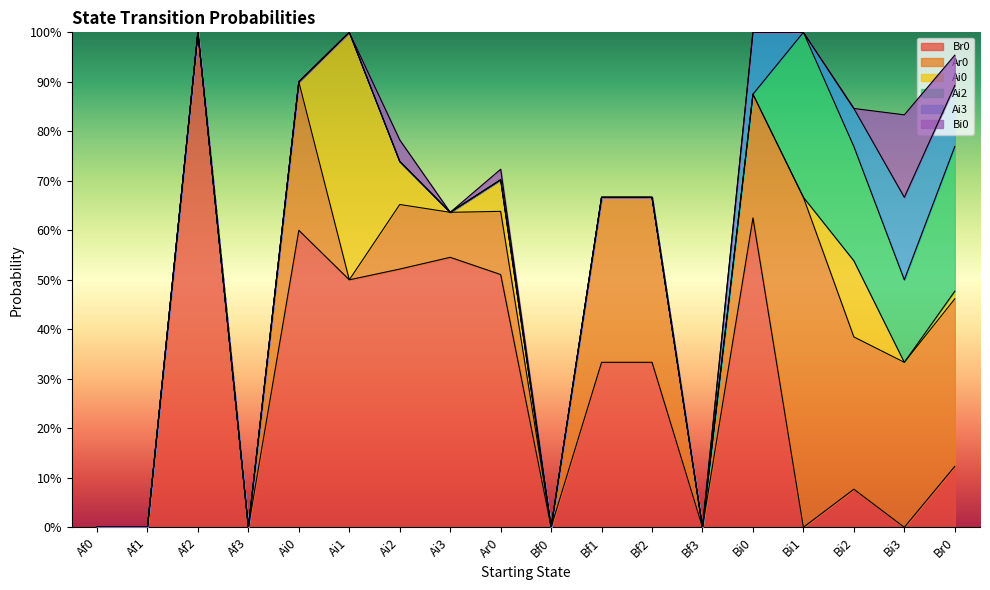

True or false: Ai0 has a value of 0.0 at Bf1.

True